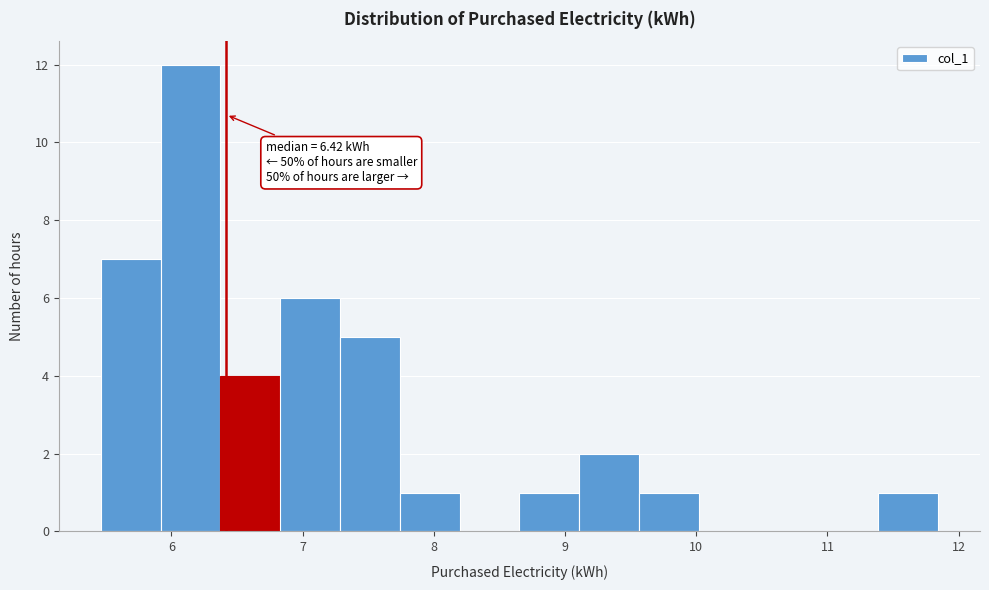

Which range on the x-axis has the tallest bar?

5.9 to 6.4